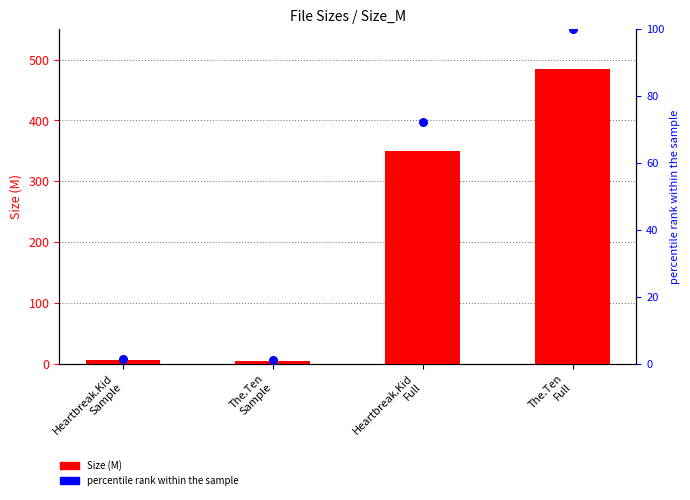

Which series has the widest spread of Y values?

Size (M)